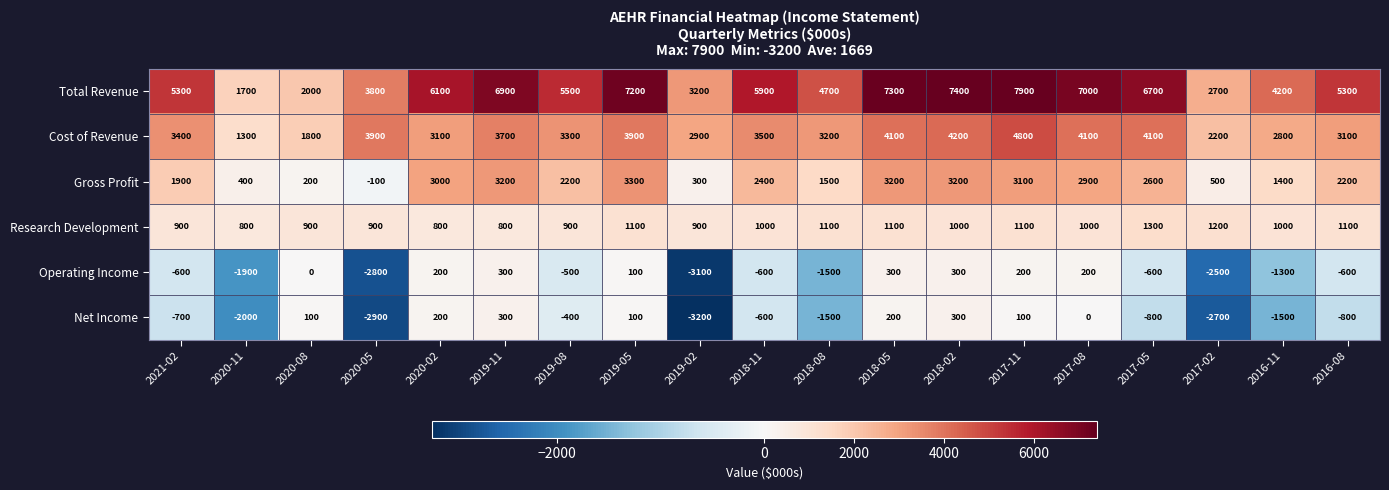

Which label corresponds to the largest value in the chart?

2017-11